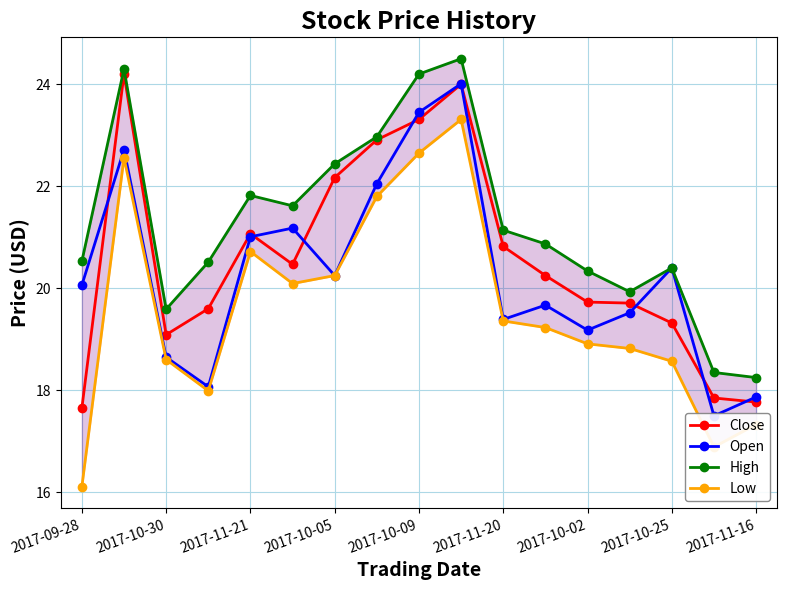

What is the maximum value for Open?

24.0